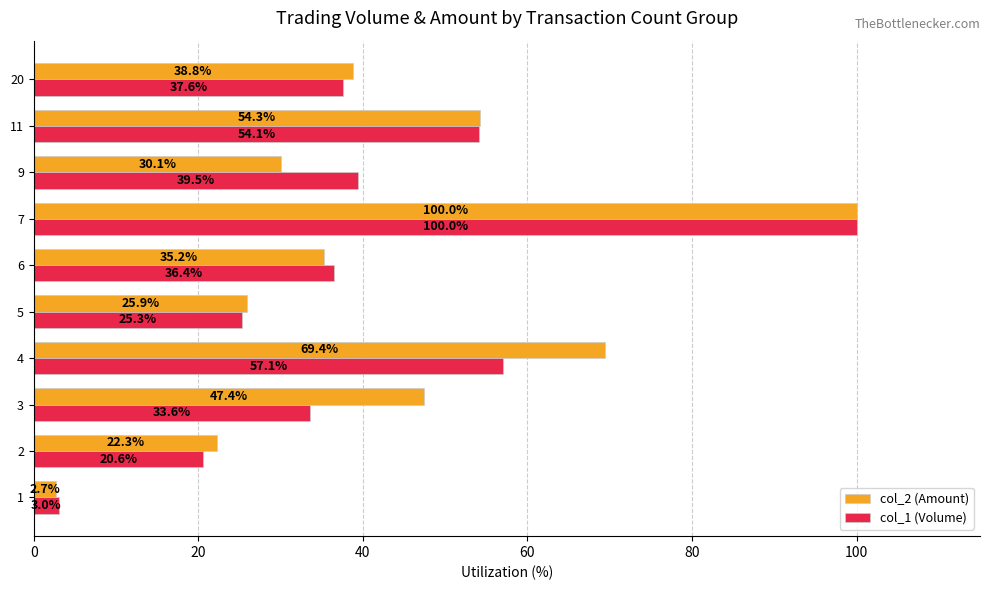

What is the highest value of the col_2 (Amount) series?

100.0